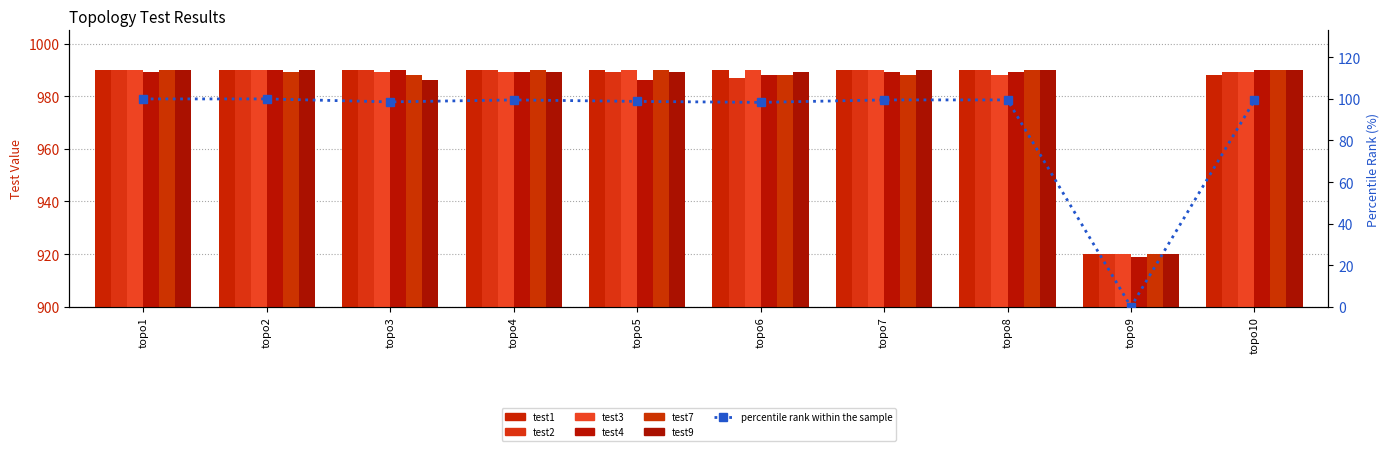

At which category is the sum across all series the highest?

topo1